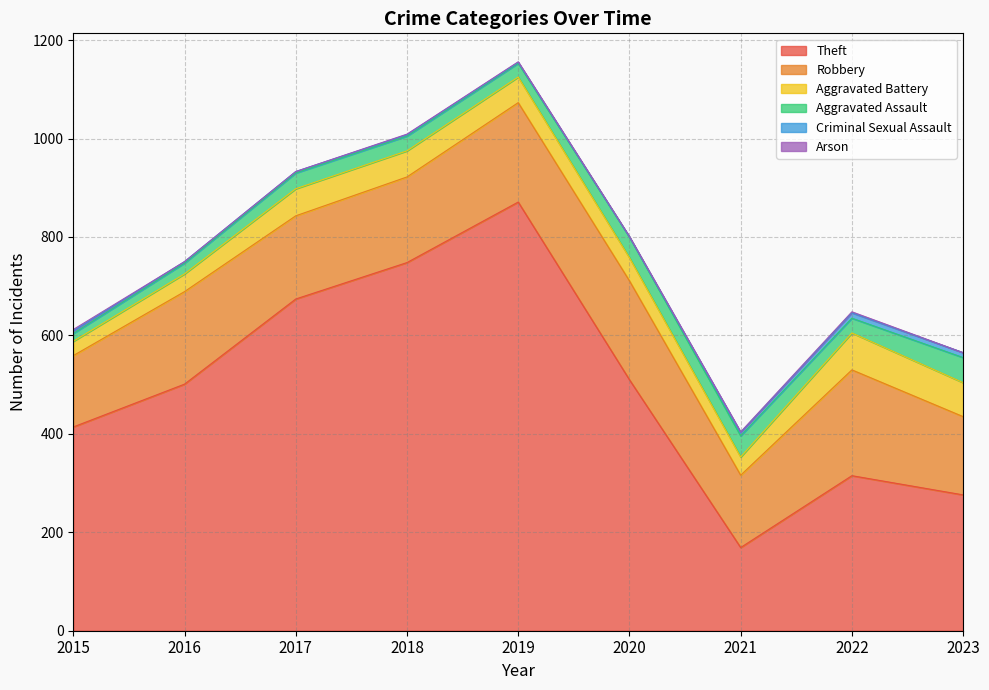

Where is the first local maximum for Robbery?

2016